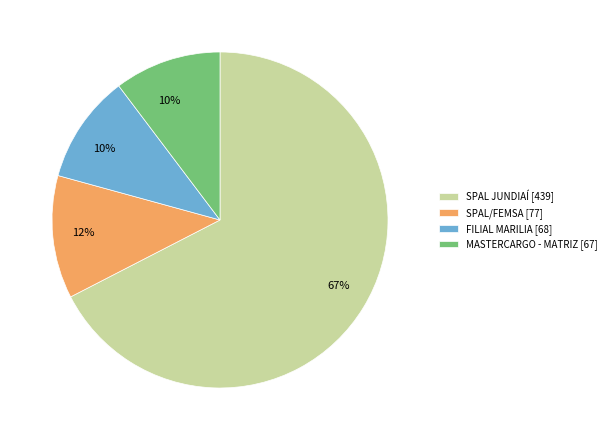

How many segments does this pie chart have?

4